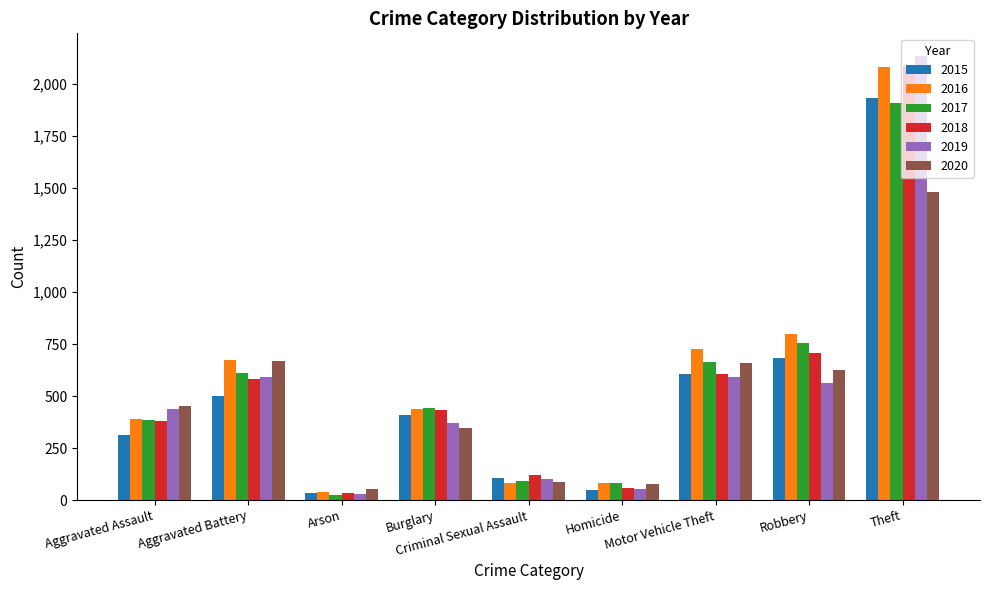

What is the sum of all 2020 values?

4451